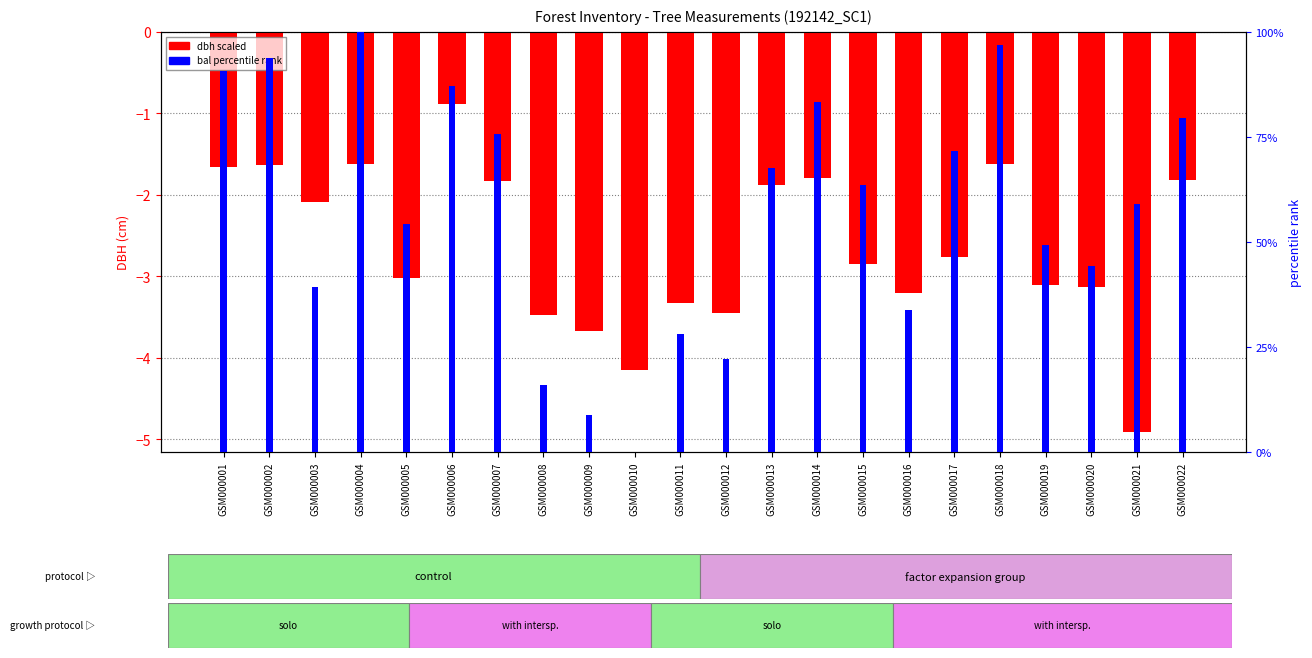

What are all the series names shown in the legend?

dbh (scaled), bal percentile